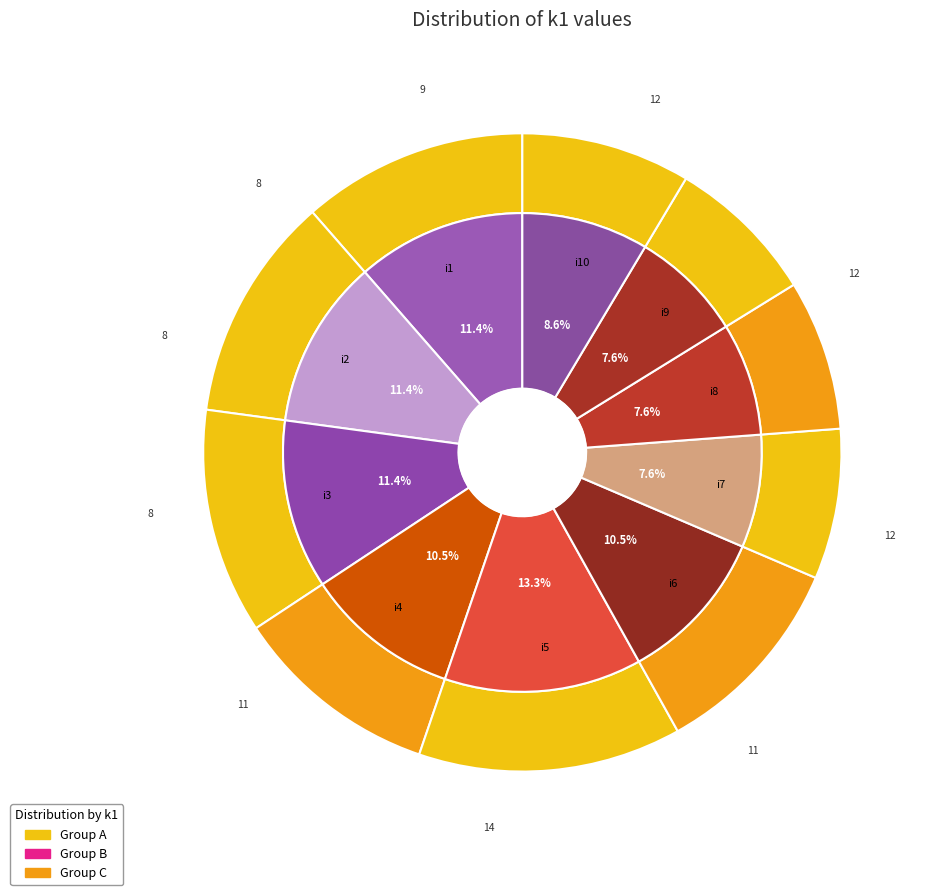

To the nearest percent, what is the difference between the largest and smallest slice percentages?

6%